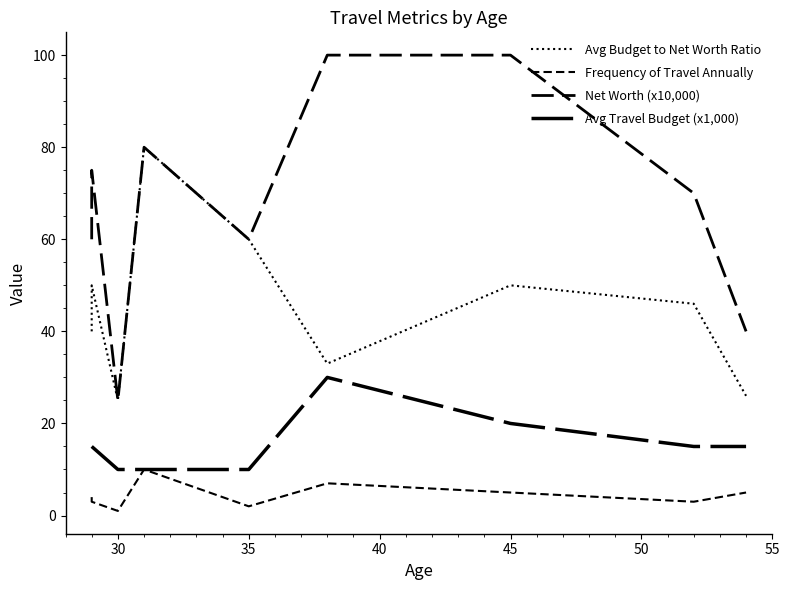

True or false: Avg Travel Budget (x1,000) and Frequency of Travel Annually cross at least once.

False